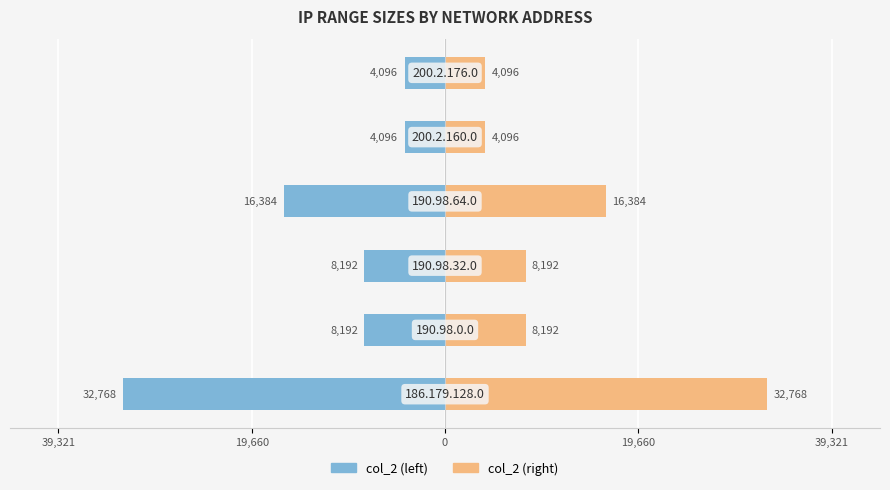

True or false: col_2 (left) has a value of -5507 at 39,321.

False